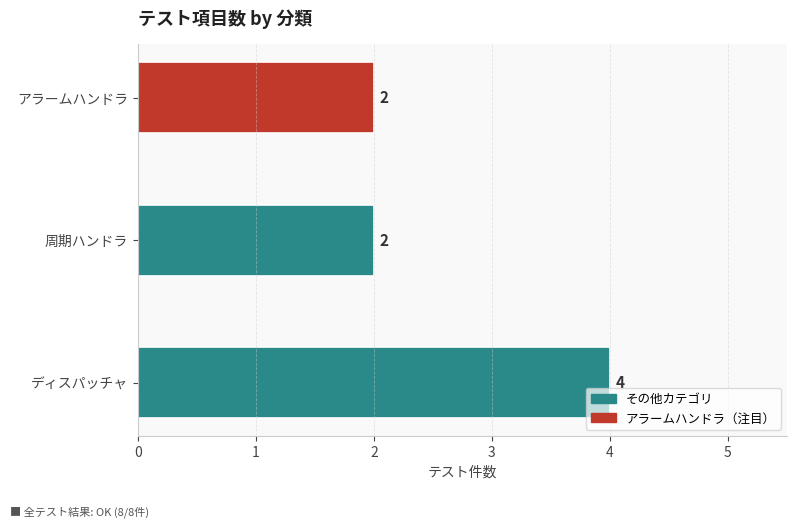

True or false: the data shows 4 at ディスパッチャ.

True